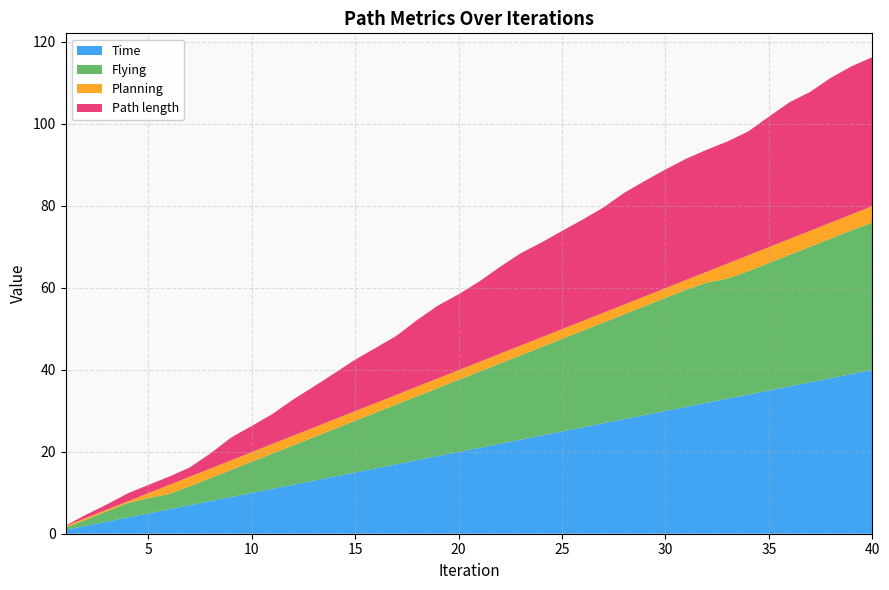

Reading left to right, what are all the values shown in this chart?

Path length: 0.1	0.8	1.2	1.9	2.0	2.0	2.3	3.7	5.6	6.4	7.3	8.8	10.0	11.2	12.6	13.5	14.4	16.2	17.7	18.5	19.6	21.2	22.5	23.1	24.0	24.7	25.7	27.2	28.2	28.9	29.6	29.8	29.8	30.2	31.8	33.3	33.9	35.3	36.1	36.3
Planning: 0.4	0.4	0.4	0.4	1.2	2.2	2.3	2.3	2.3	2.3	2.3	2.3	2.3	2.3	2.3	2.3	2.3	2.4	2.4	2.4	2.4	2.4	2.4	2.4	2.4	2.4	2.4	2.4	2.4	2.4	2.4	2.7	3.7	3.9	3.9	3.9	3.9	3.9	3.9	4.0
Flying: 0.5	1.5	2.5	3.5	3.7	3.7	4.6	5.6	6.6	7.6	8.6	9.6	10.6	11.6	12.6	13.6	14.6	15.6	16.6	17.6	18.6	19.6	20.6	21.6	22.6	23.6	24.6	25.6	26.6	27.6	28.5	29.3	29.3	30.1	31.1	32.1	33.1	34.1	35.1	35.9
Time: 0.9	2.0	3.0	4.0	5.0	6.0	7.0	8.0	9.0	9.9	10.9	11.9	12.9	13.9	14.9	15.9	16.9	18.0	18.9	19.9	21.0	22.0	22.9	23.9	25.0	25.9	27.0	27.9	28.9	30.0	30.9	31.9	33.0	34.0	35.0	36.0	37.0	38.0	39.0	40.0